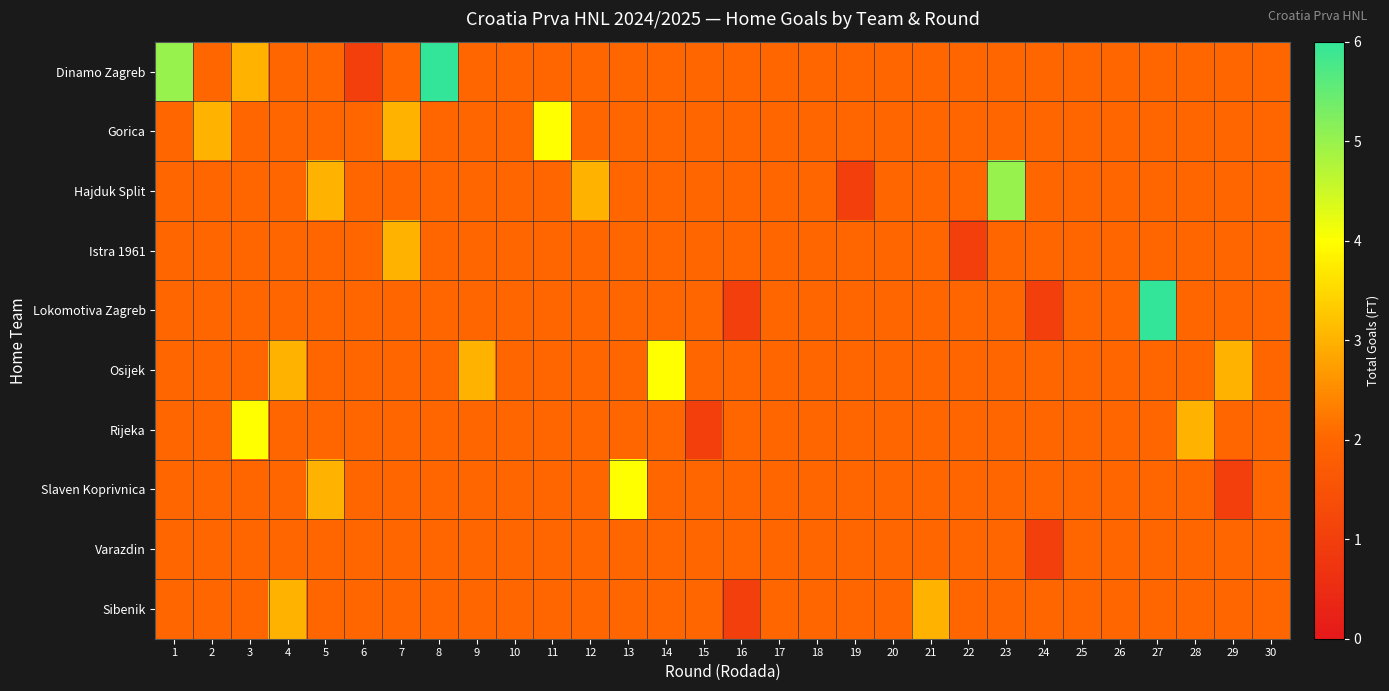

The Osijek series shows 3 at 29. True or false?

True